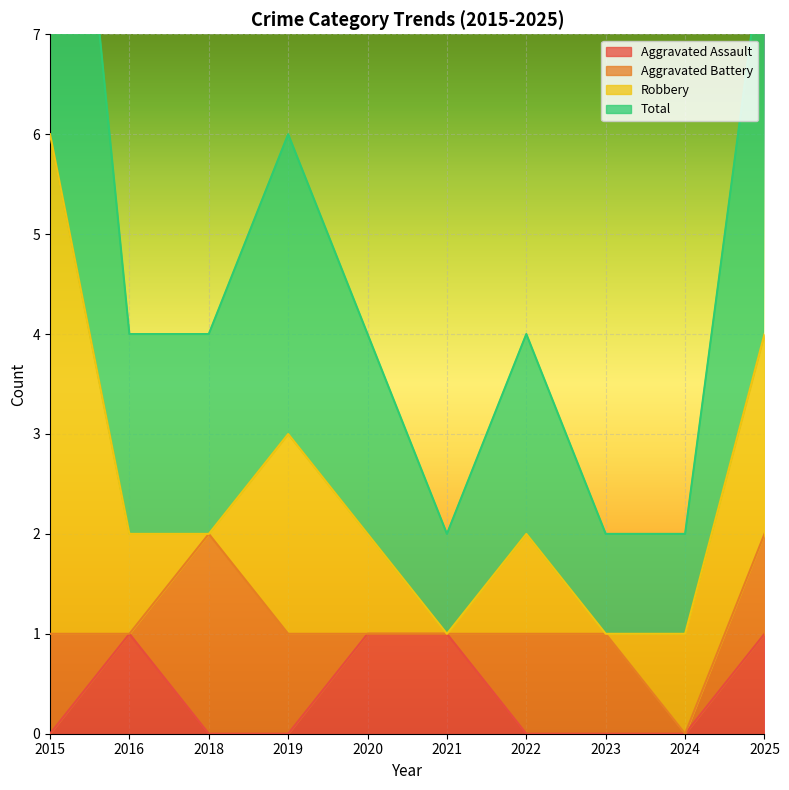

How many data points does each series have?

10